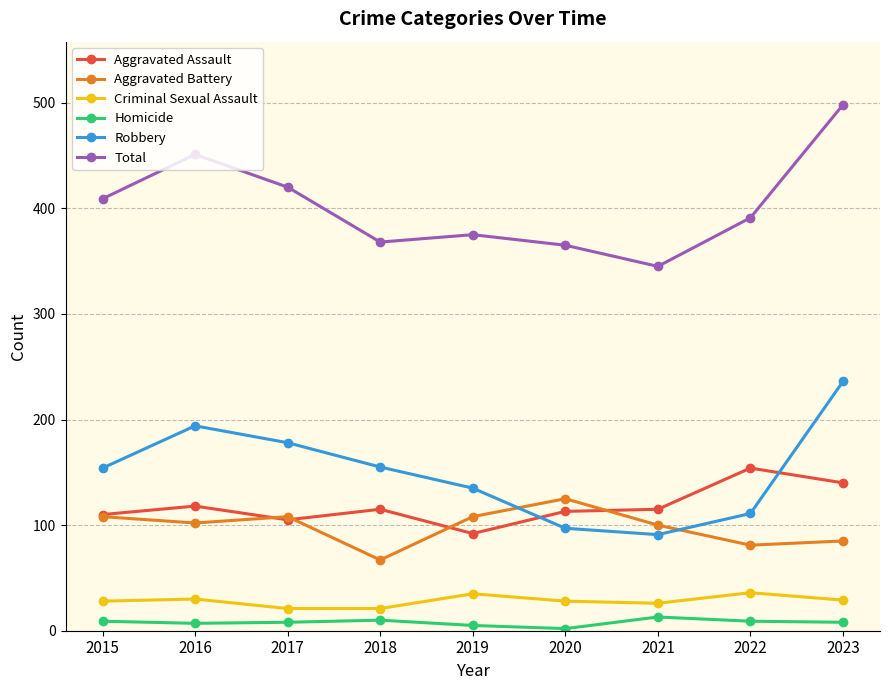

List the series in order of their peak value, highest first.

Total, Robbery, Aggravated Assault, Aggravated Battery, Criminal Sexual Assault, Homicide